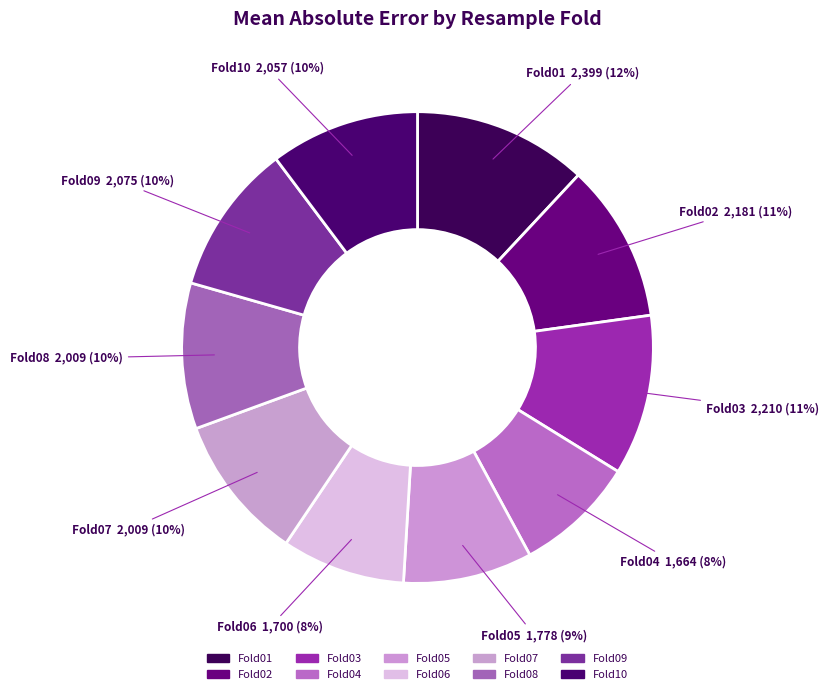

How many slices are in this pie chart?

10